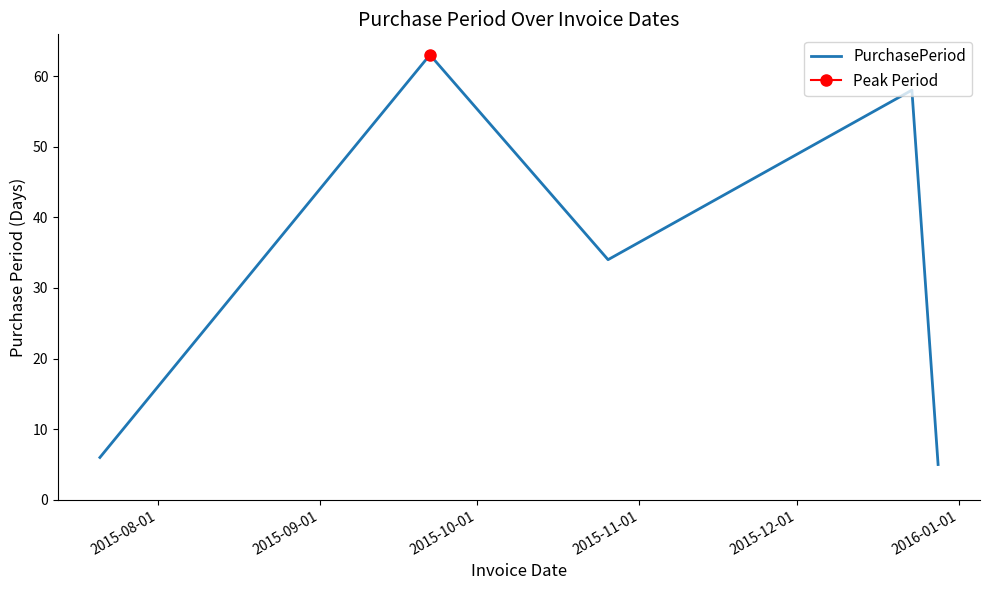

What is the maximum value for PurchasePeriod?

63